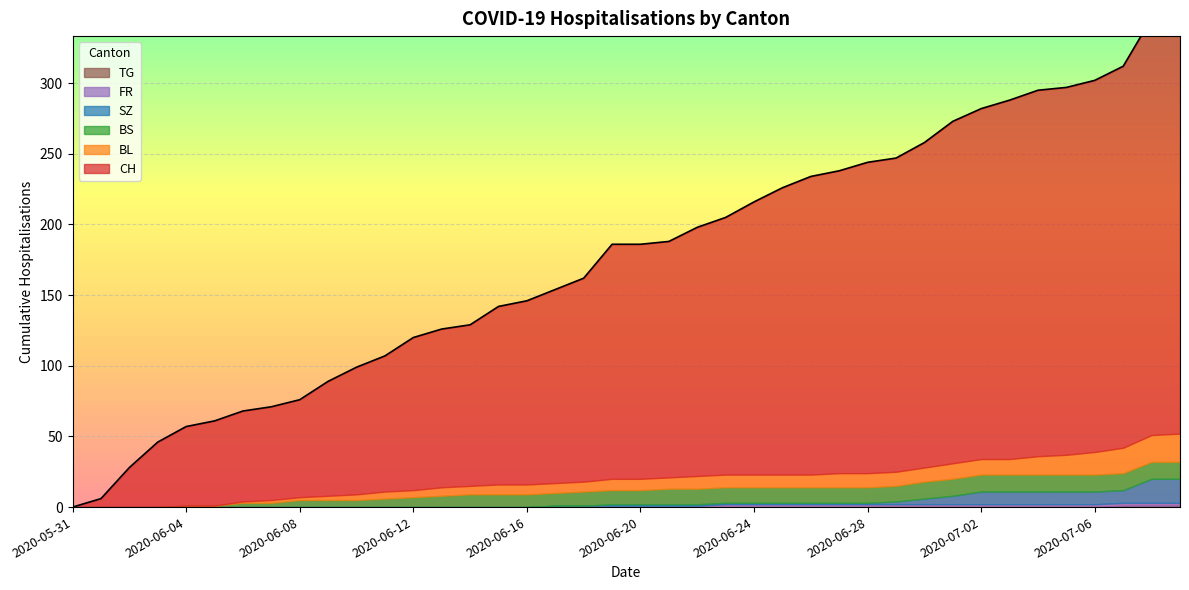

Which series has the widest spread of values?

CH